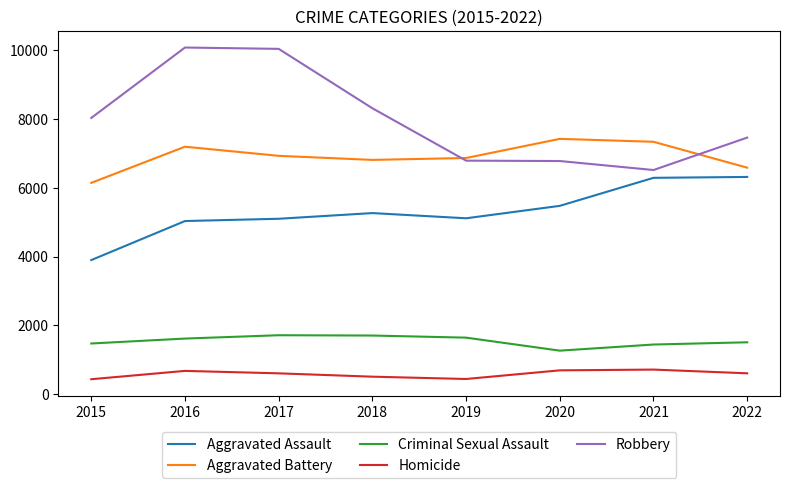

The value of Robbery at 2015 is 13158. True or false?

False